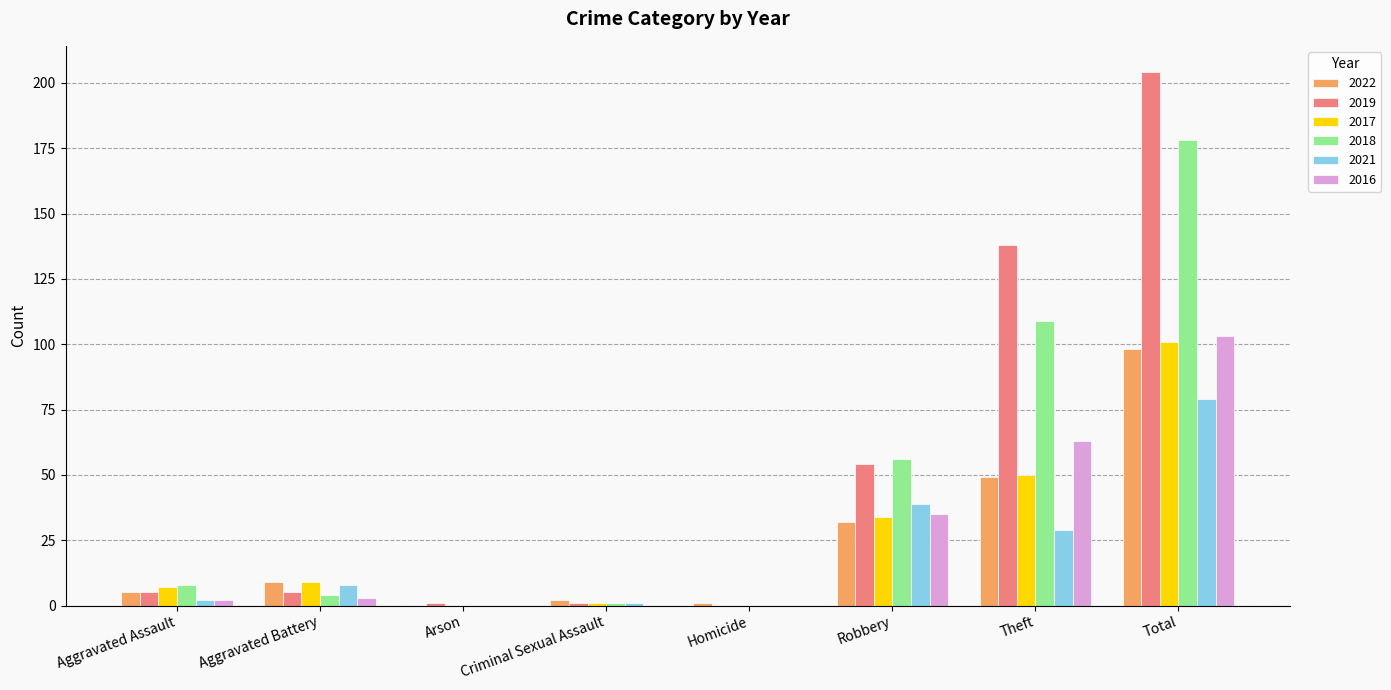

The 2021 series shows 9 at Robbery. True or false?

False